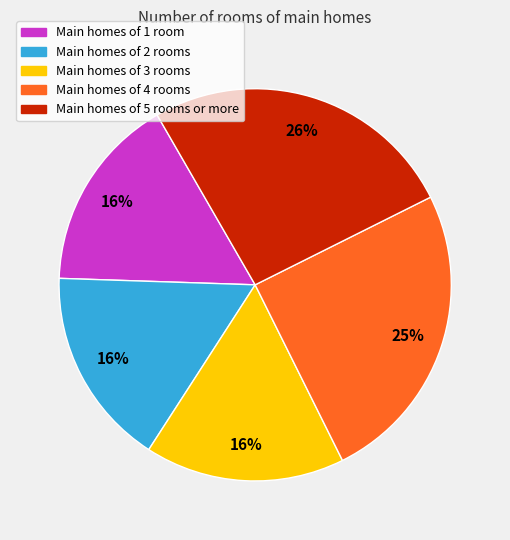

Which category has the biggest portion of the pie?

Main homes of 5 rooms or more